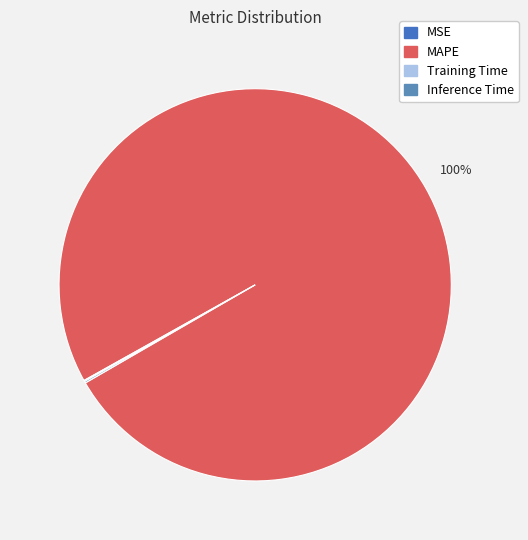

Which has a higher value, MAPE or MSE?

MAPE